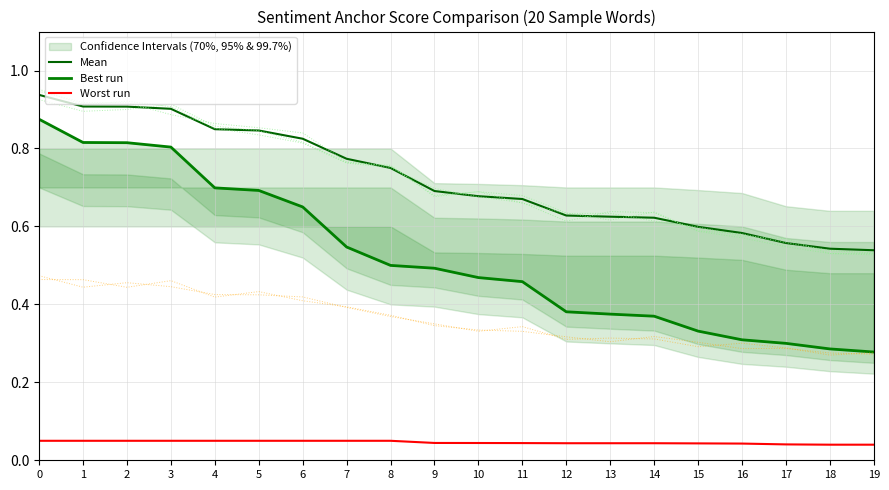

Rank the series by their average value, from lowest to highest.

Worst run, Best run, Mean